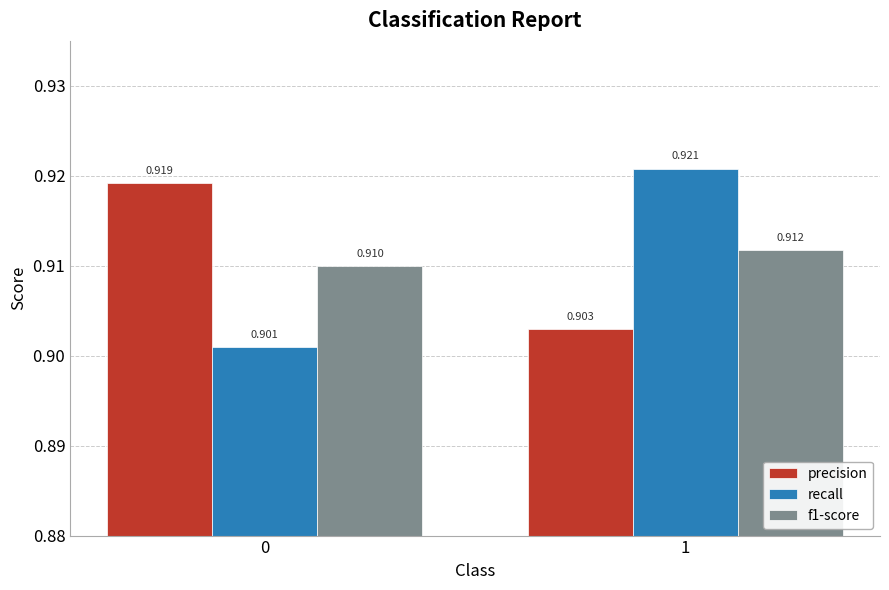

Between 0 and 1, which series saw the biggest shift?

recall